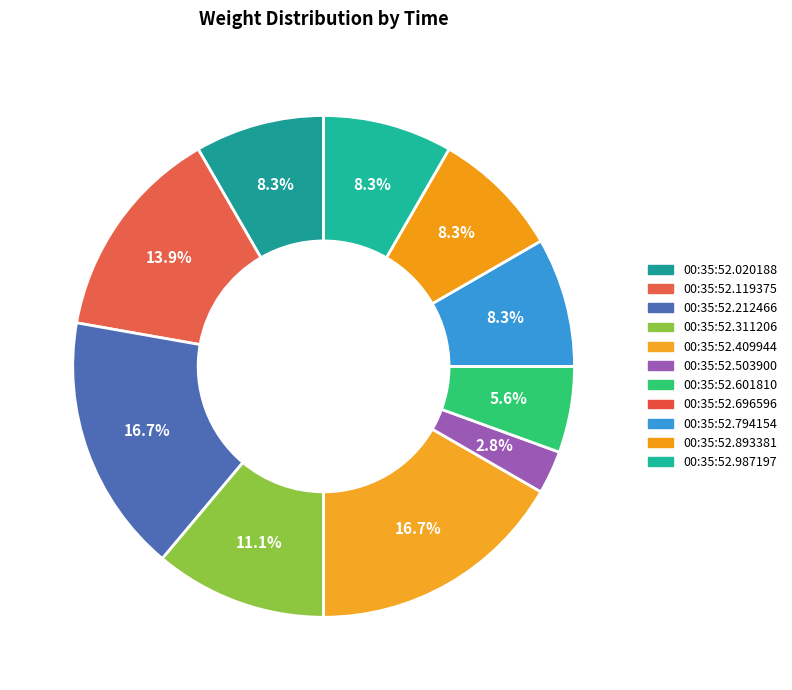

Rank the categories by value from highest to lowest.

00:35:52.212466, 00:35:52.409944, 00:35:52.119375, 00:35:52.311206, 00:35:52.020188, 00:35:52.794154, 00:35:52.893381, 00:35:52.987197, 00:35:52.601810, 00:35:52.503900, 00:35:52.696596